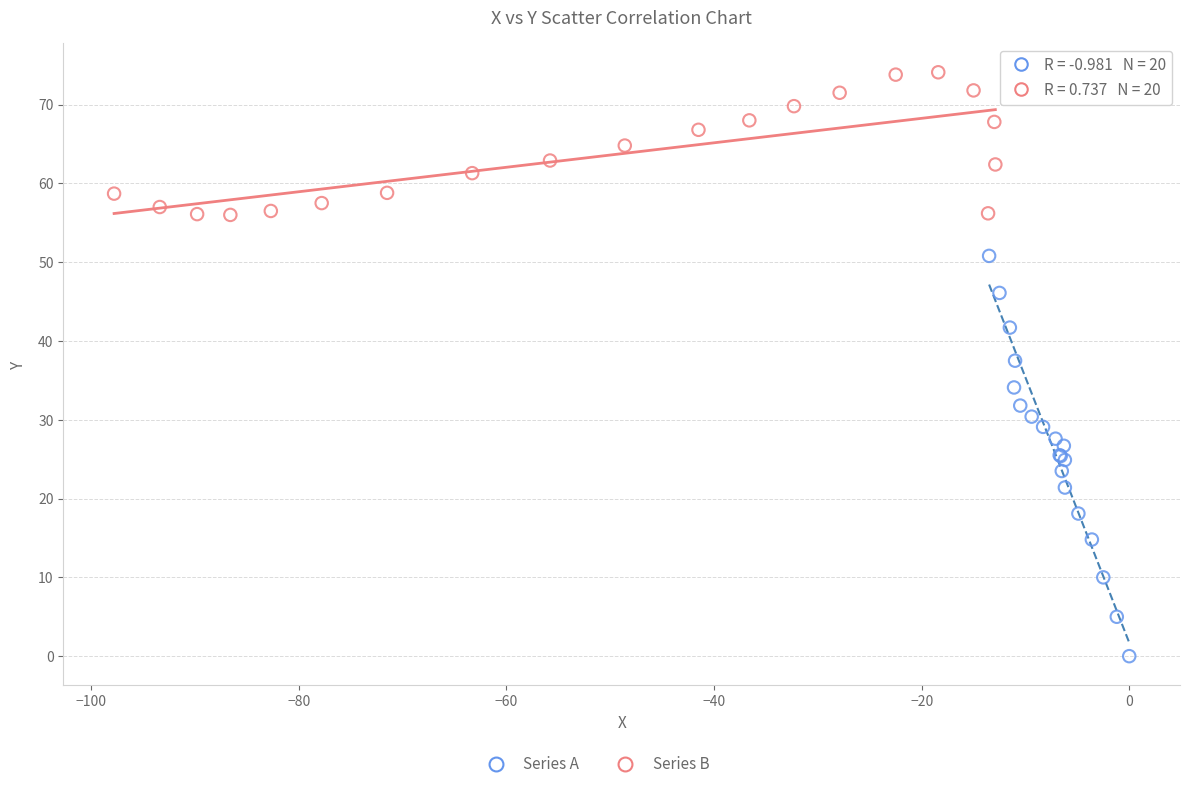

Which series has the largest Y range (max minus min)?

Series A